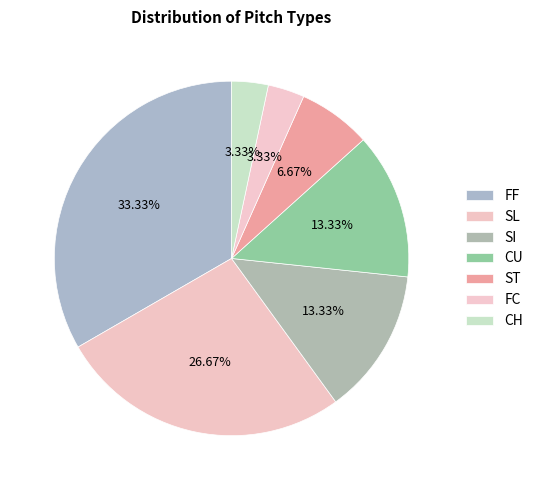

Is SI the majority of the pie?

No